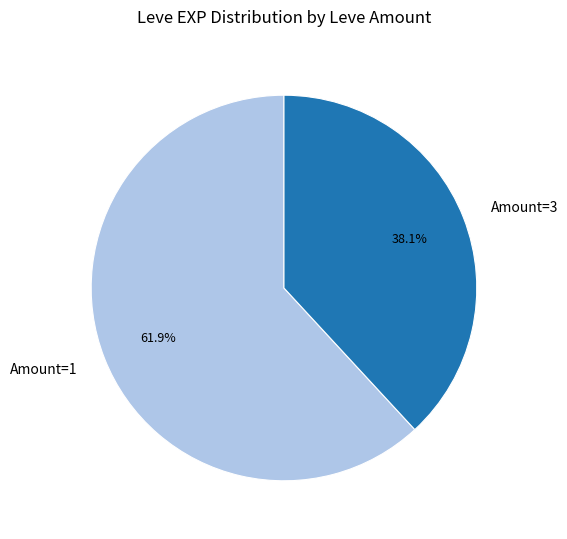

Combined, what portion of the pie is Amount=1 and Amount=3?

100.0%